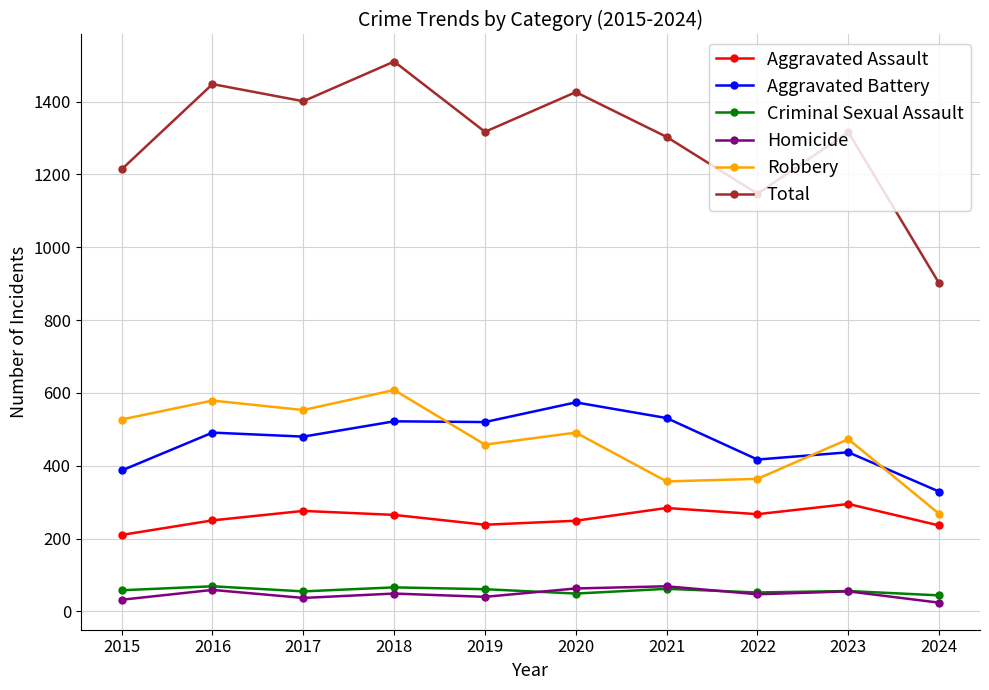

Which series changed the most between 2015 and 2020?

Total